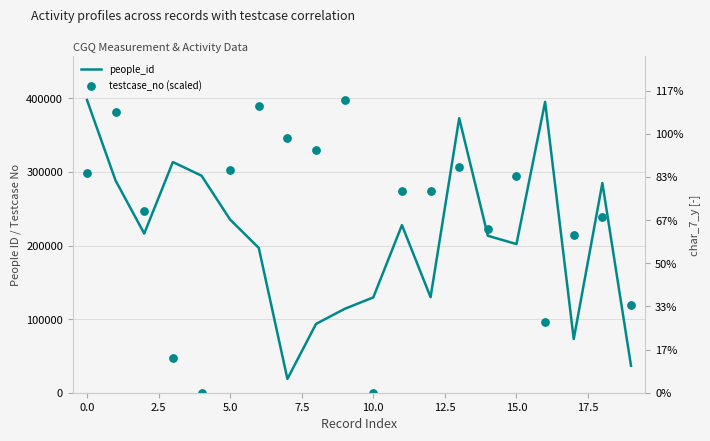

At how many categories does at least one series exceed 142192?

18